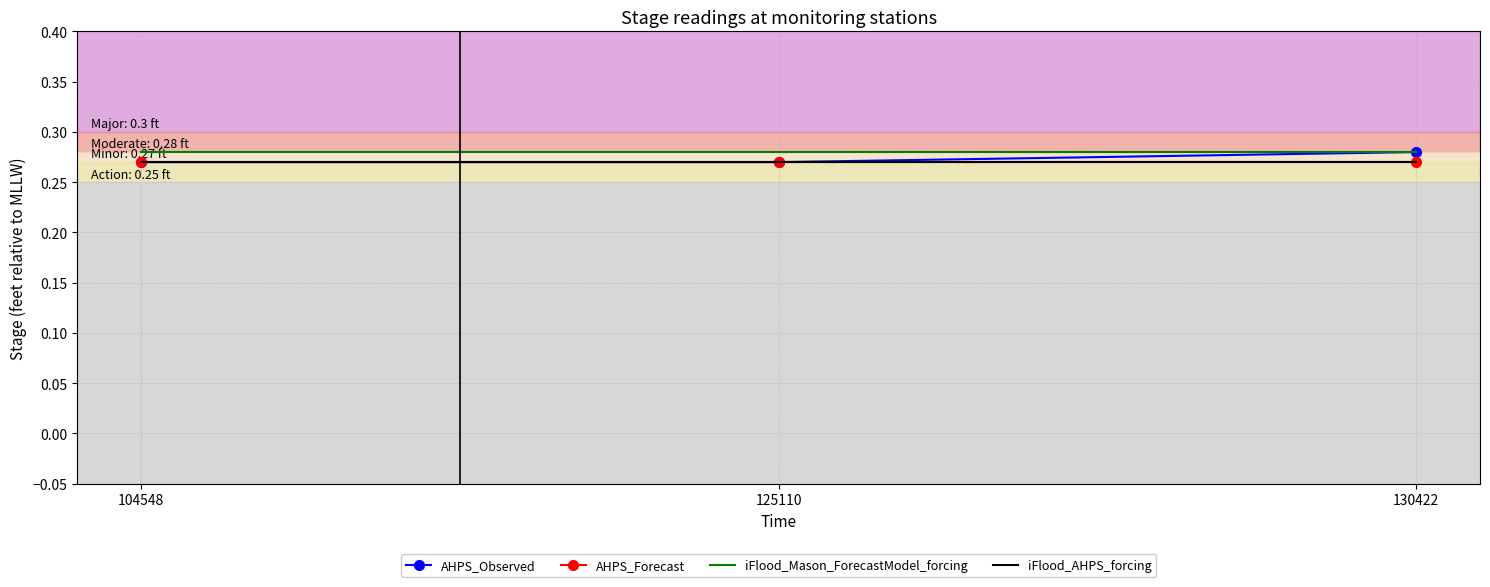

What is the value of the iFlood_Mason_ForecastModel_forcing point at the 1st from the left?

0.3